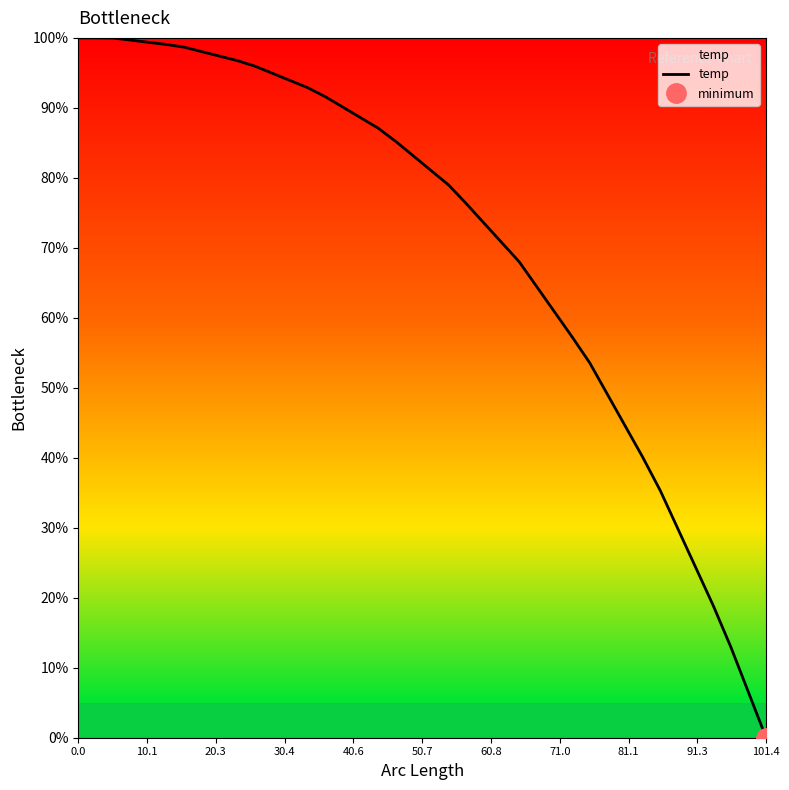

At which label does temp reach its minimum?

101.4